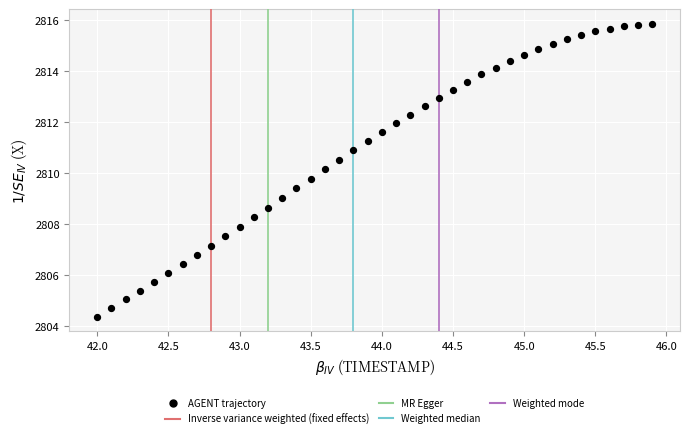

What is the range of Y values (max minus min)?

11.5